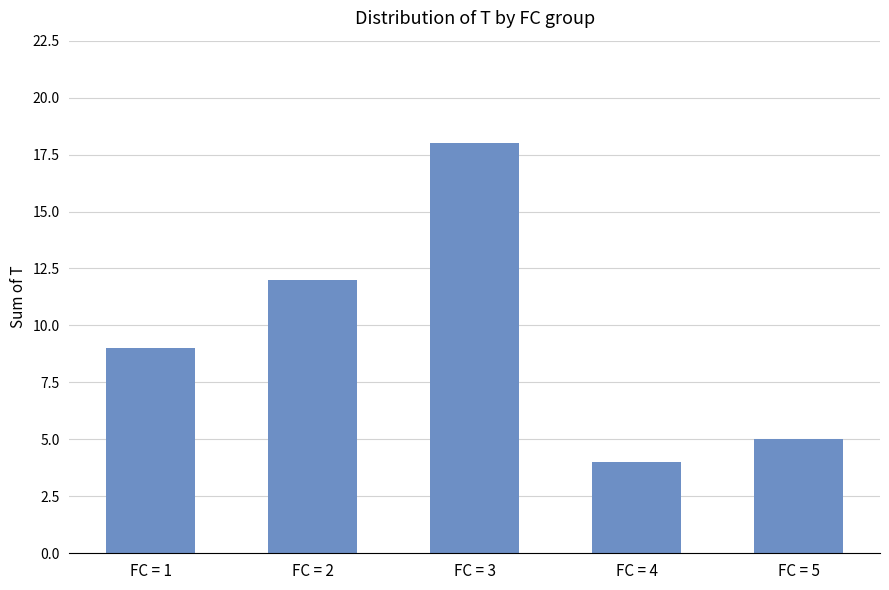

What is the change in value from FC = 4 to FC = 5?

+1